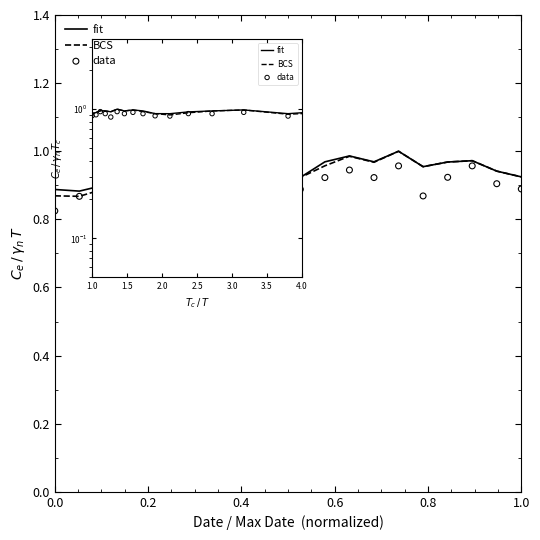

At which category is the sum across all series the highest?

14